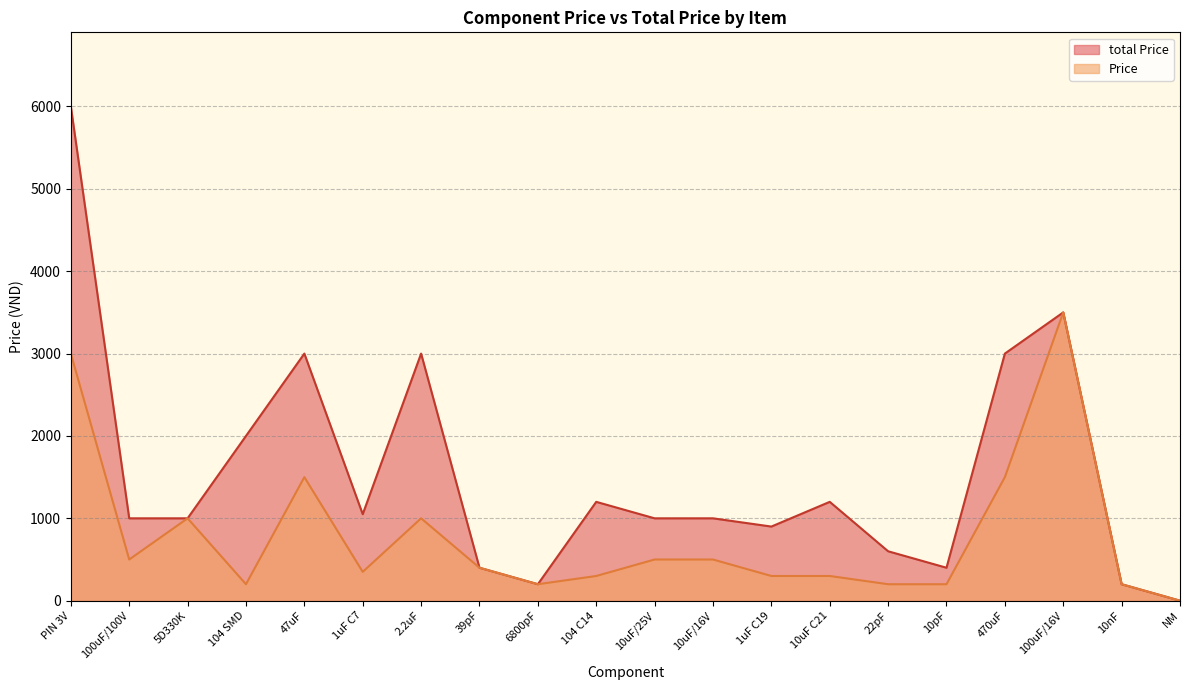

What is the difference between the total Price values at 10uF/16V and NM?

1000